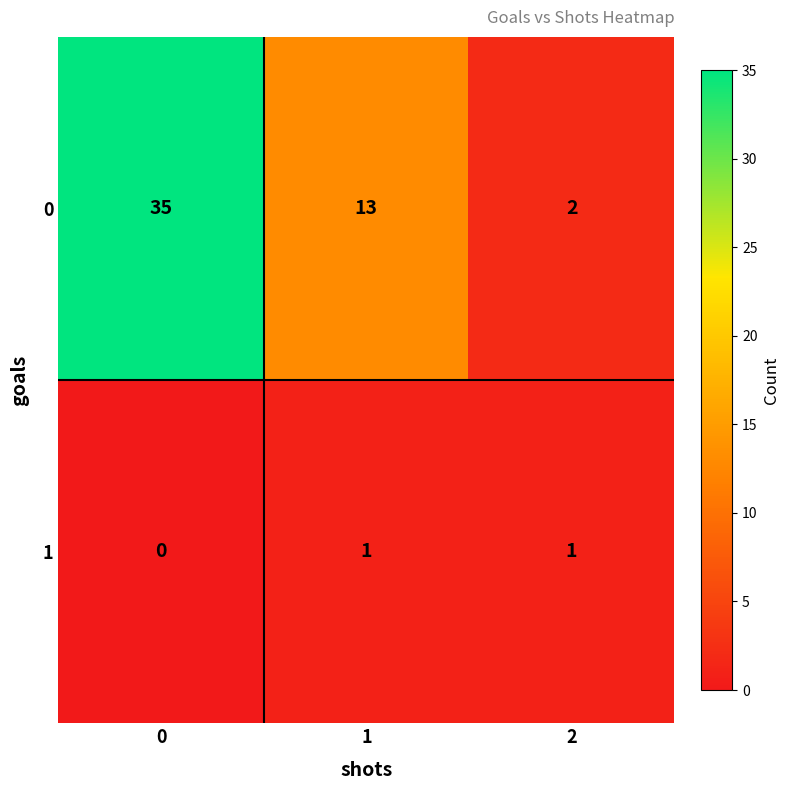

What is the total value across all series at 1?

14